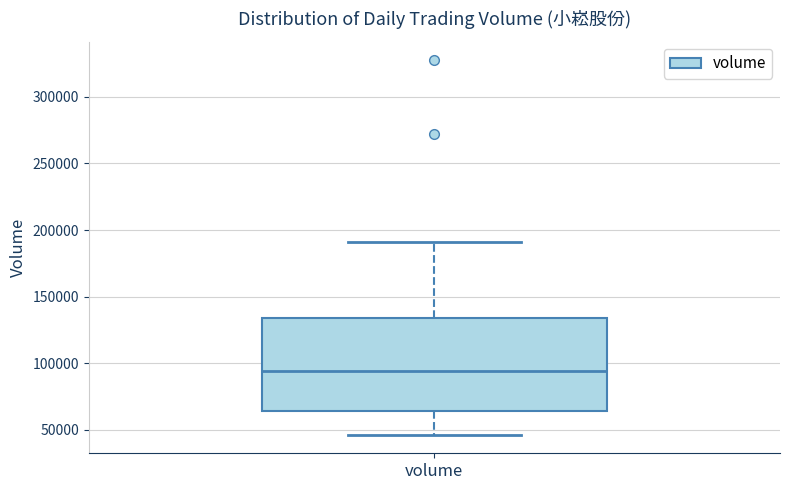

Where does the median line of the box for volume sit on the y-axis? The values are not printed on the chart, so give them approximately, as read against the axis.

95000